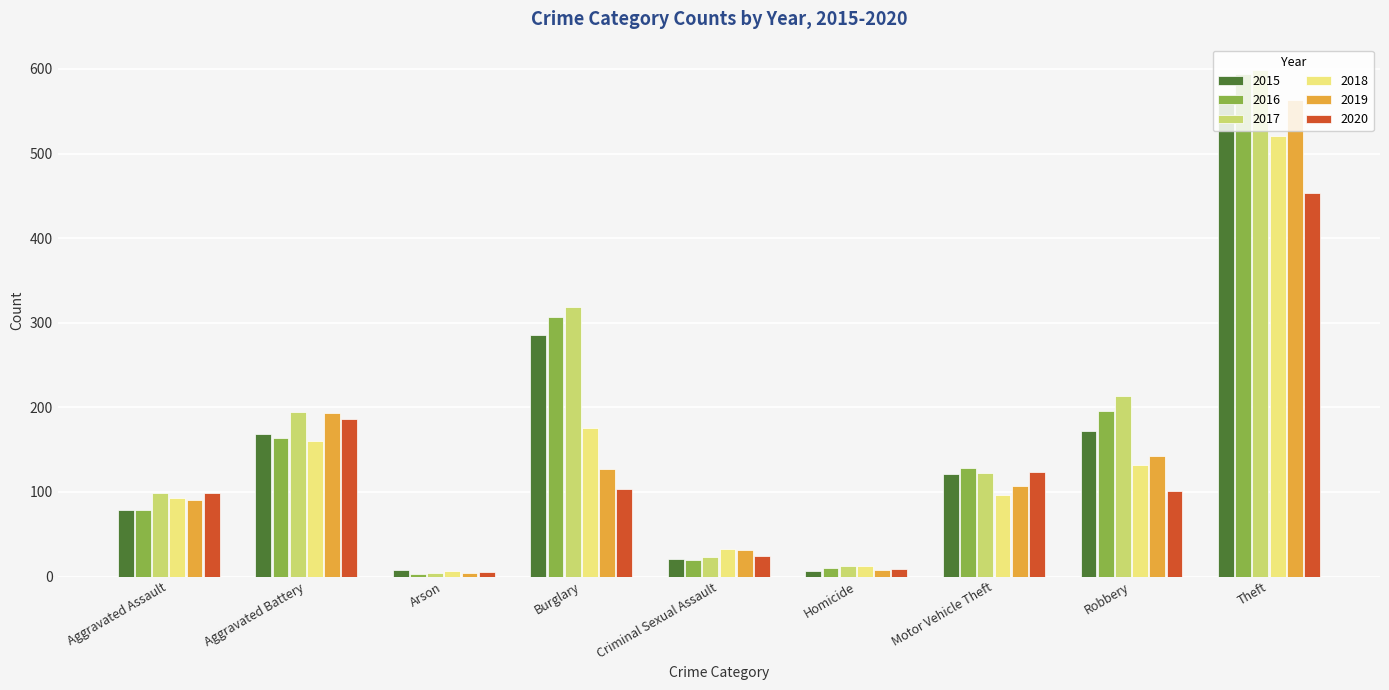

Which series has the largest range (max minus min)?

2017